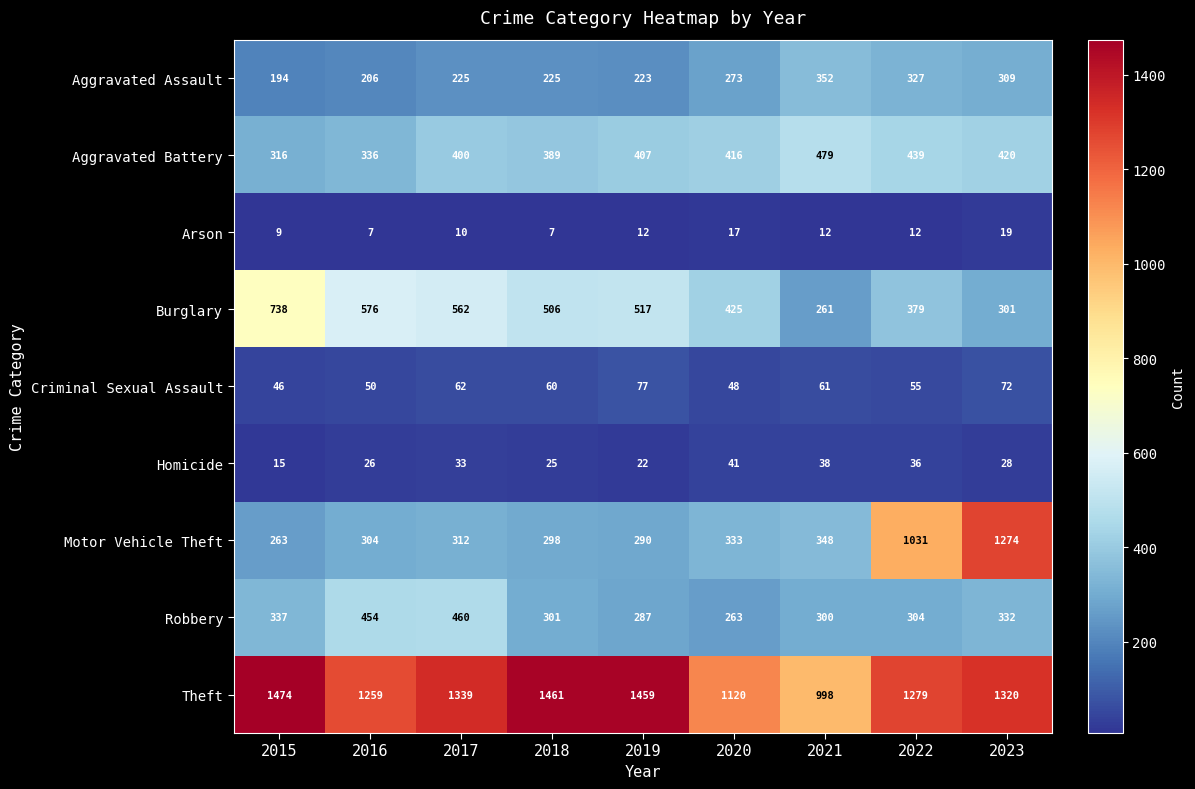

At which category is the sum across all series the highest?

2023